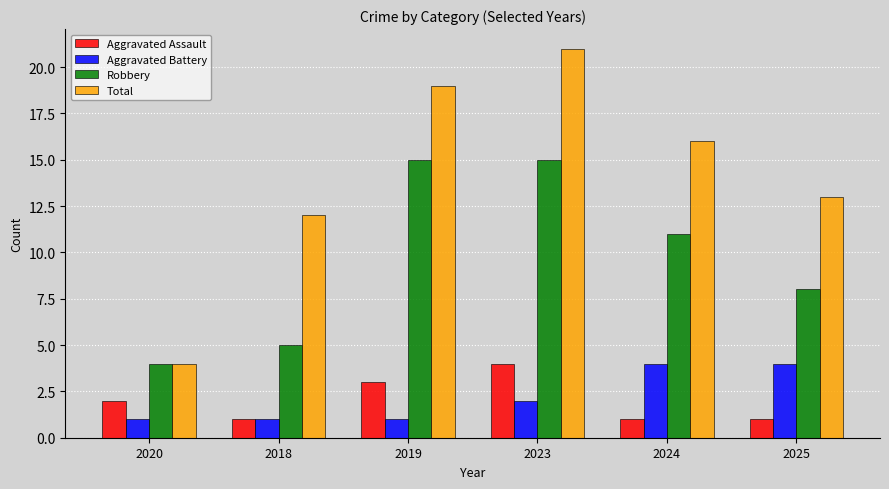

What is the difference between the Aggravated Battery values at 2019 and 2025?

3